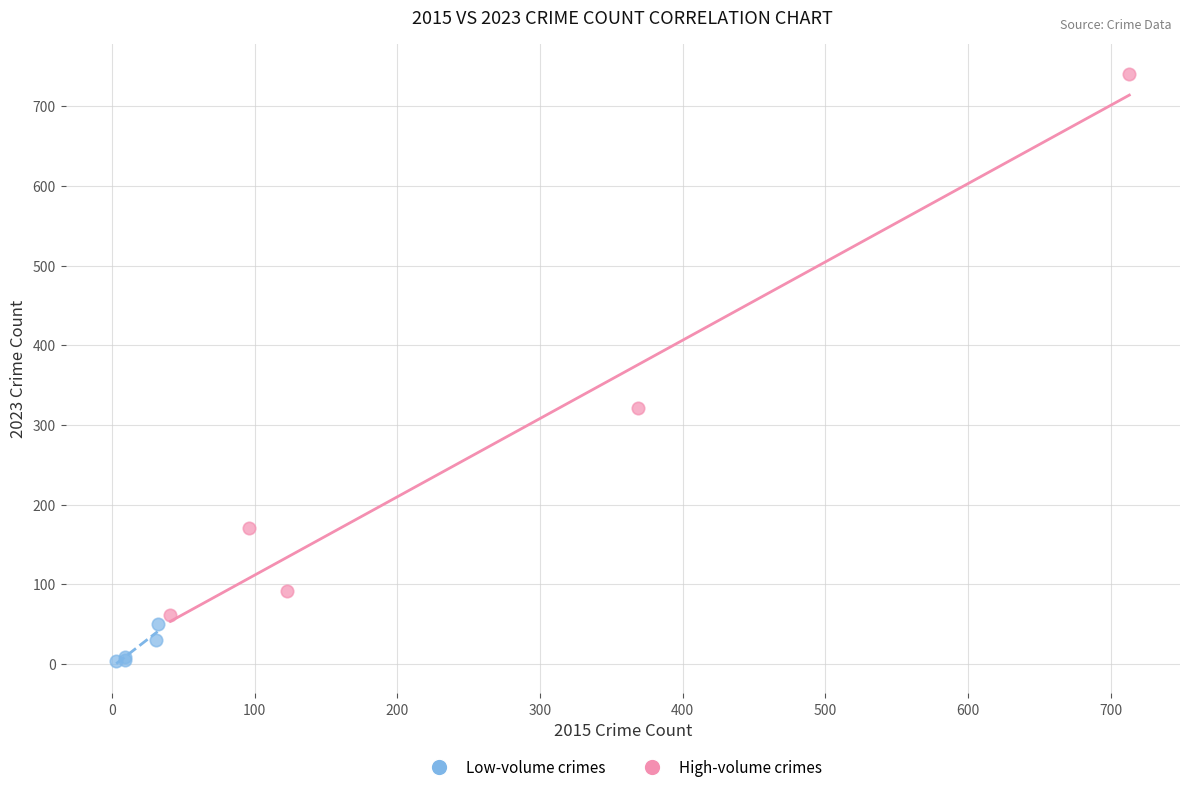

Which series has the widest spread of Y values?

High-volume crimes